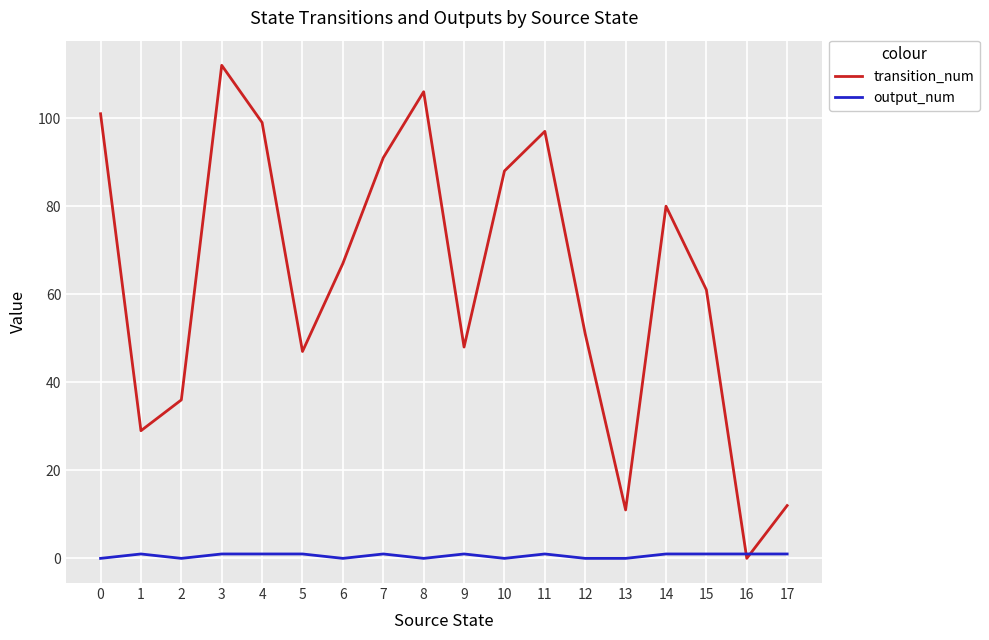

True or false: transition_num and output_num cross at least once.

True